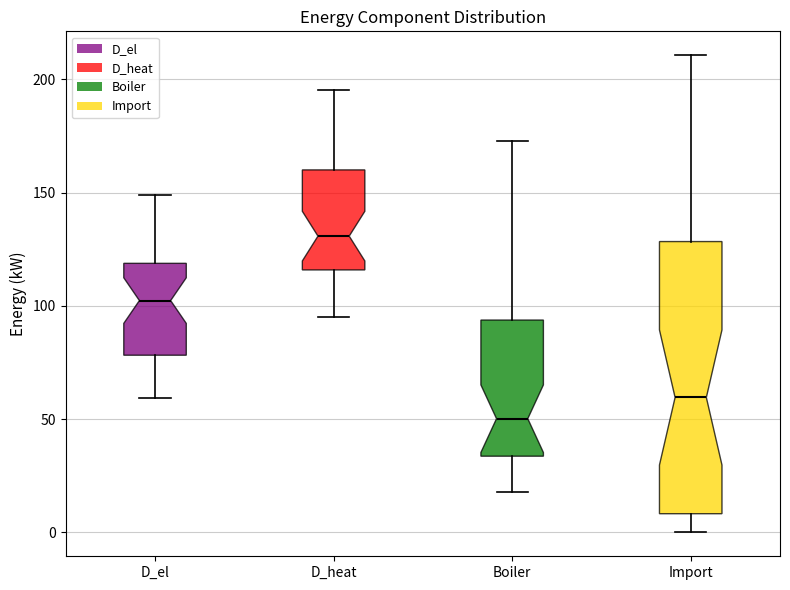

Reading left to right, transcribe this box plot: for each box, give where its median line is, the range the box spans, and where its two whiskers end, as read against the y-axis. The values are not printed on the chart, so give them approximately, as read against the axis.

D_el: median 100, box 80 to 120, whiskers 60 to 150
D_heat: median 130, box 115 to 160, whiskers 95 to 195
Boiler: median 50, box 35 to 95, whiskers 20 to 175
Import: median 60, box 10 to 130, whiskers 0 to 210